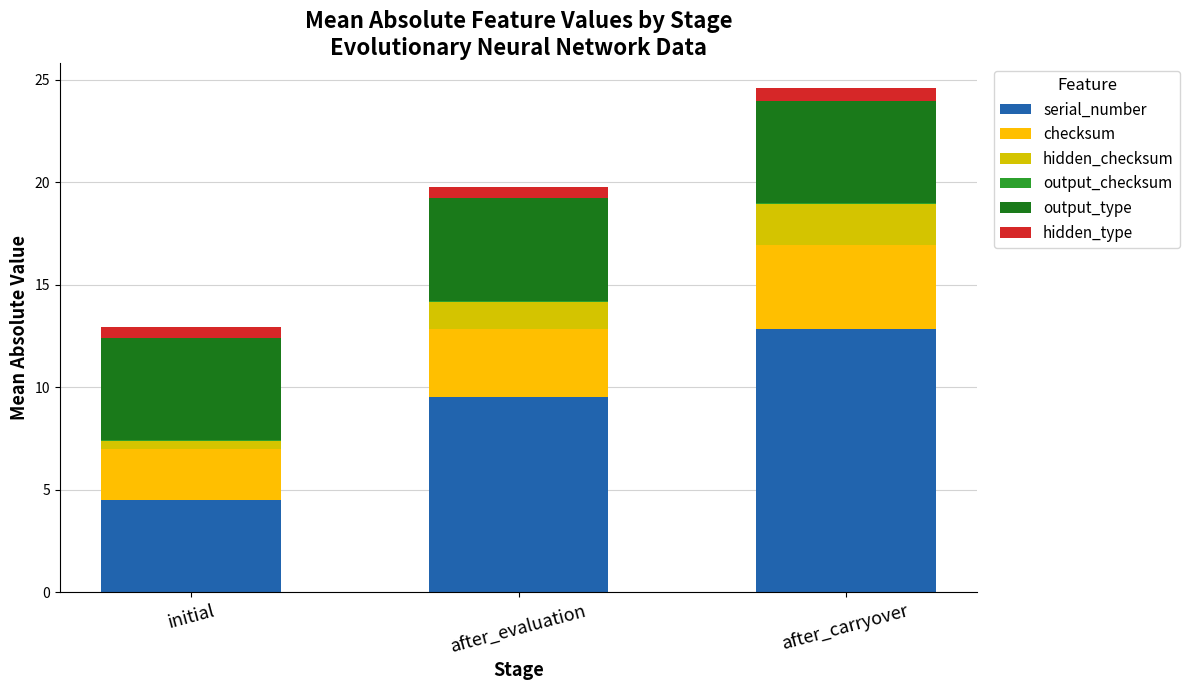

What is the highest value of the serial_number series?

12.8